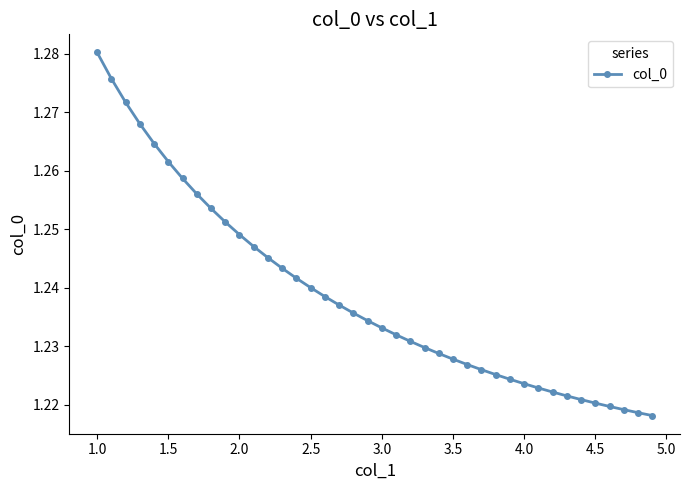

What is the smallest value displayed?

1.2